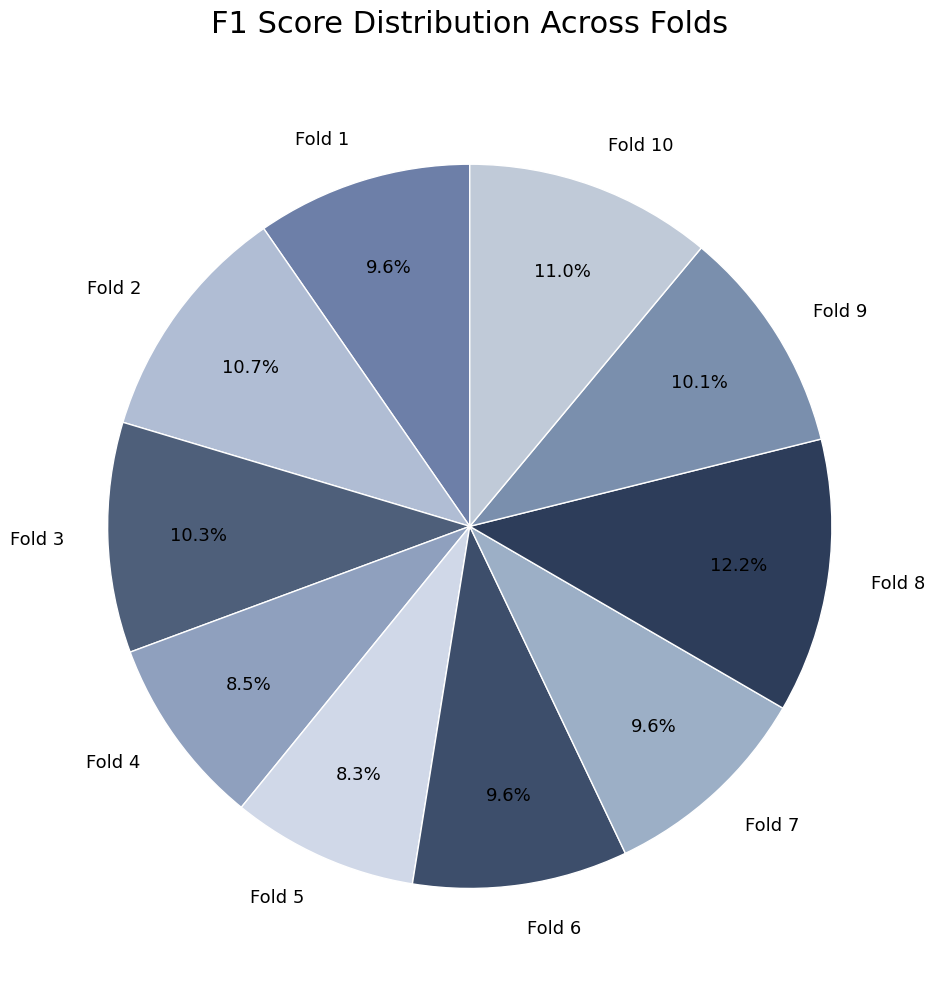

The Fold 9 slice represents 1% of the pie. True or false?

False